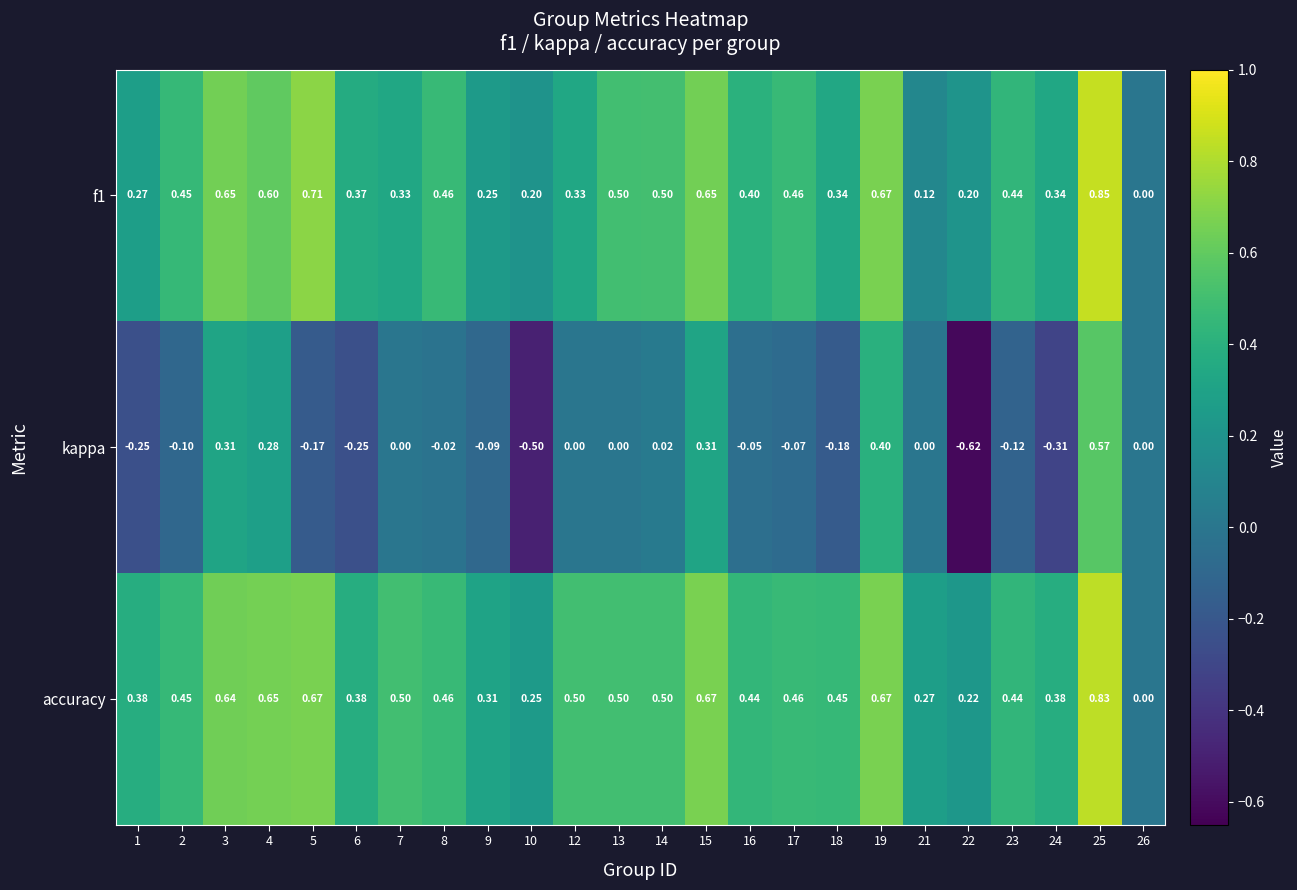

Between 12 and 18, which series saw the biggest shift?

kappa